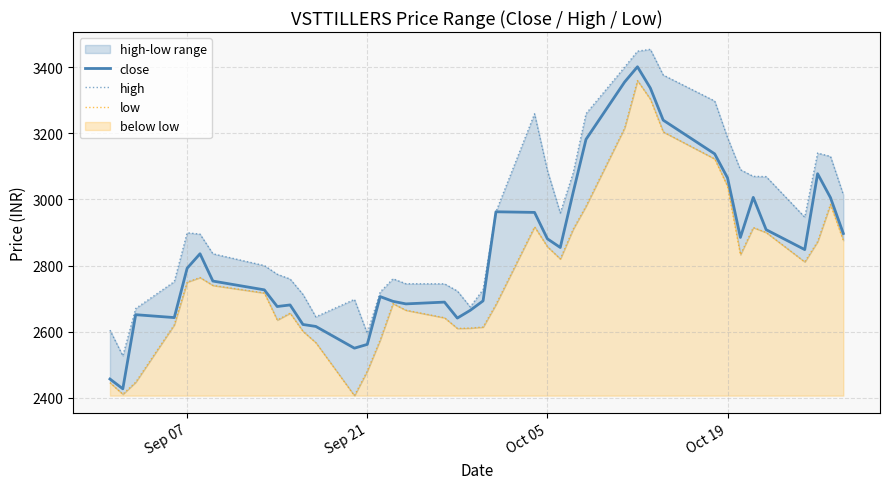

Does the chart have visible grid lines?

Yes